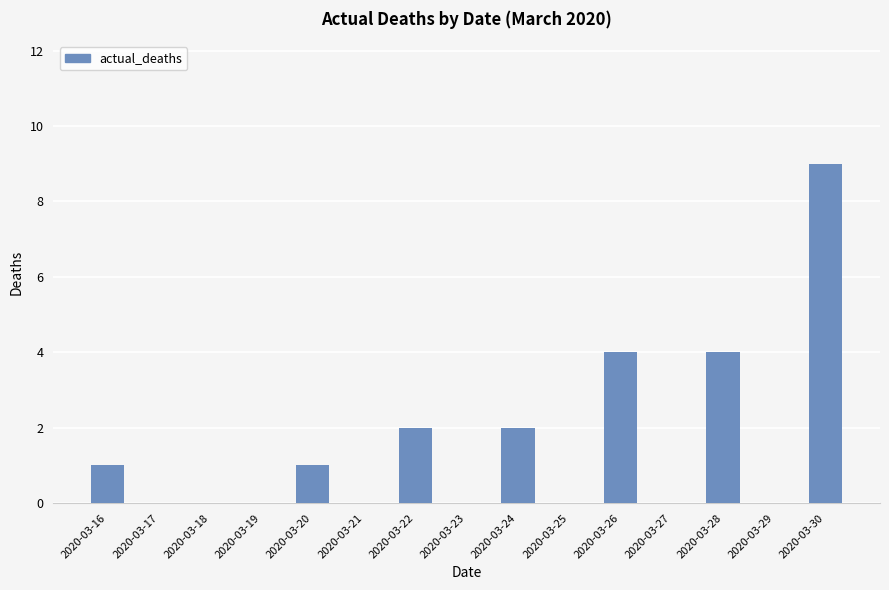

Approximately how many times larger is the value at 2020-03-30 compared to 2020-03-22?

4.5